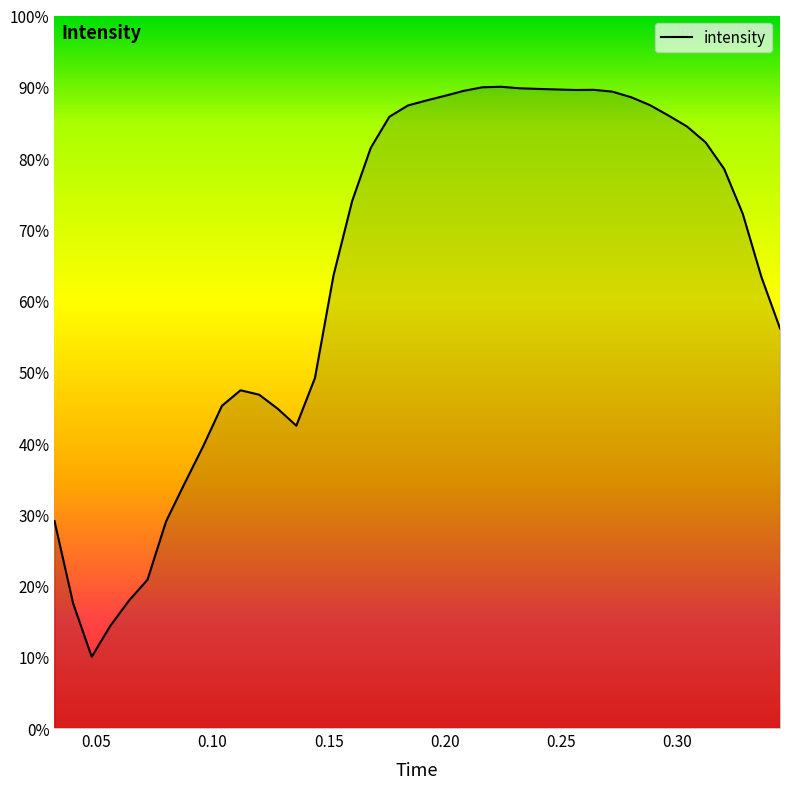

What is the difference between the maximum and minimum values?

80.0